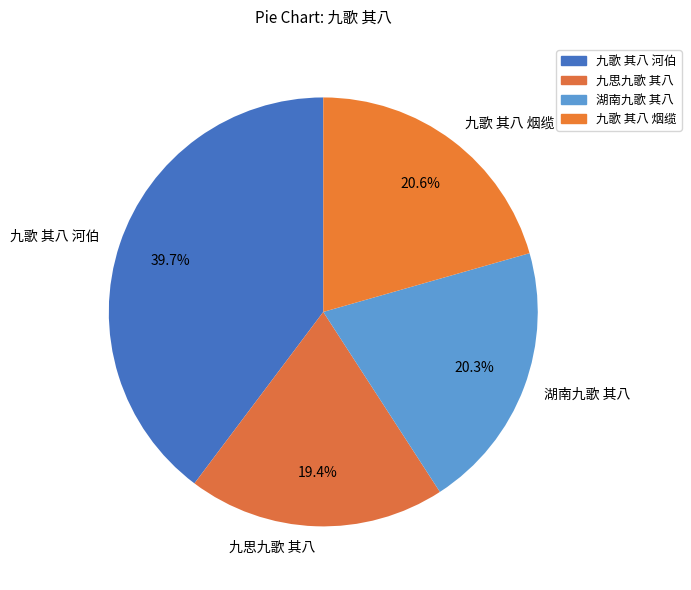

What is the ratio of the value at 九歌 其八 河伯 to the value at 九歌 其八 烟缆?

1.9